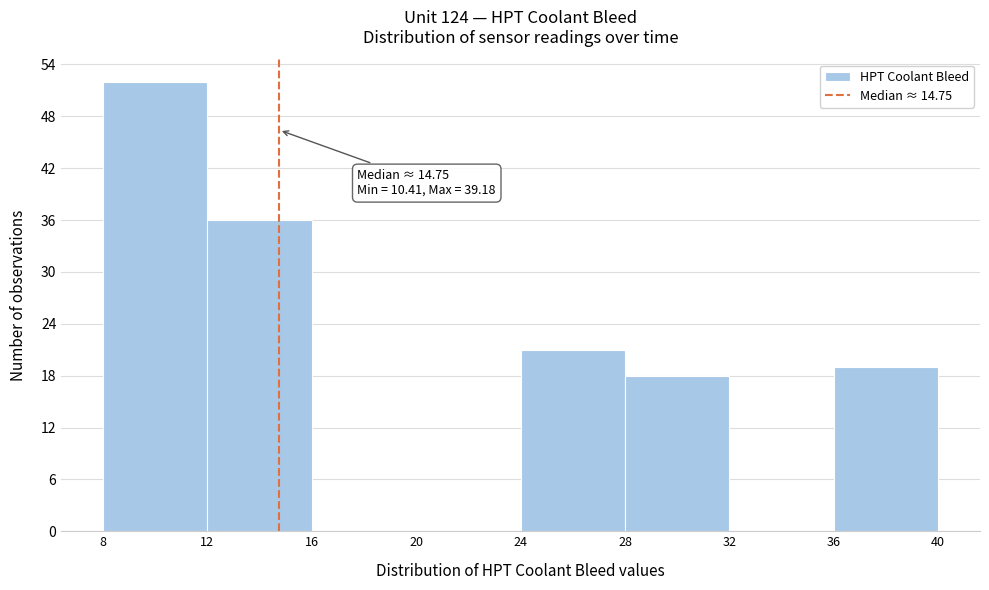

Over which range of the x-axis is the bar tallest?

8 to 12